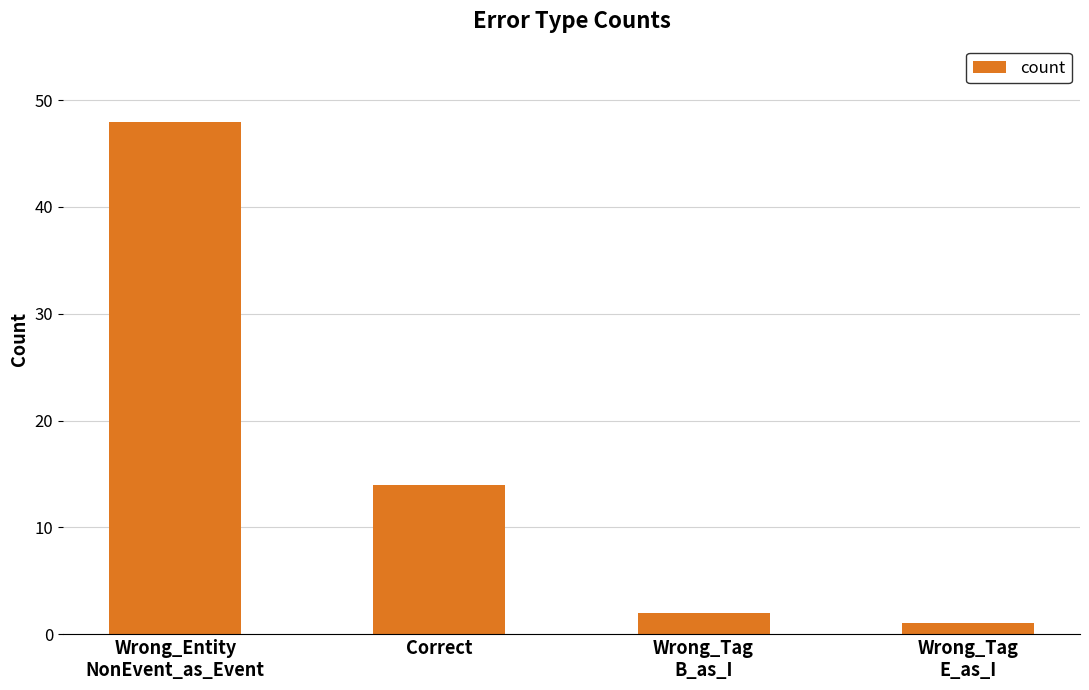

What is the difference between the values at Correct and Wrong_Tag
E_as_I?

13